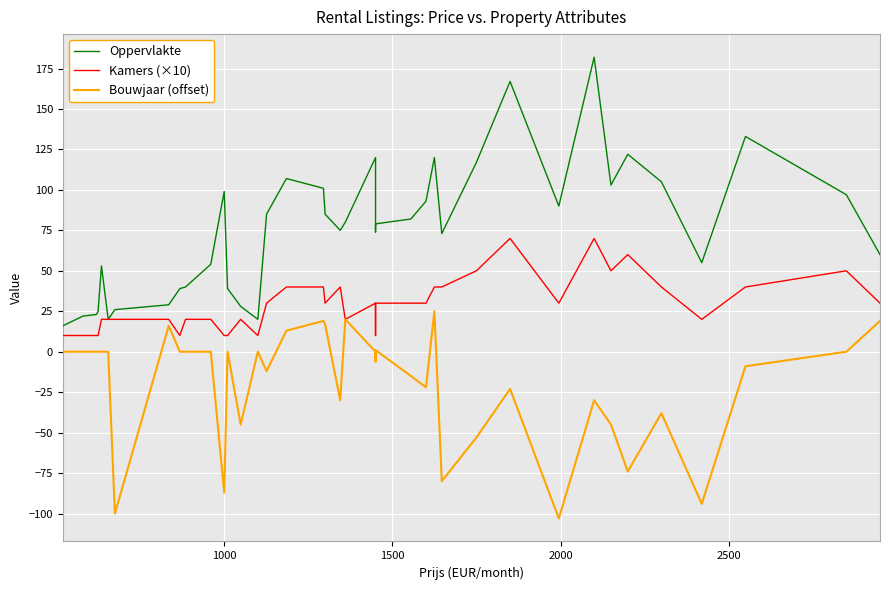

How many data points in Bouwjaar (offset) are less than 0?

18